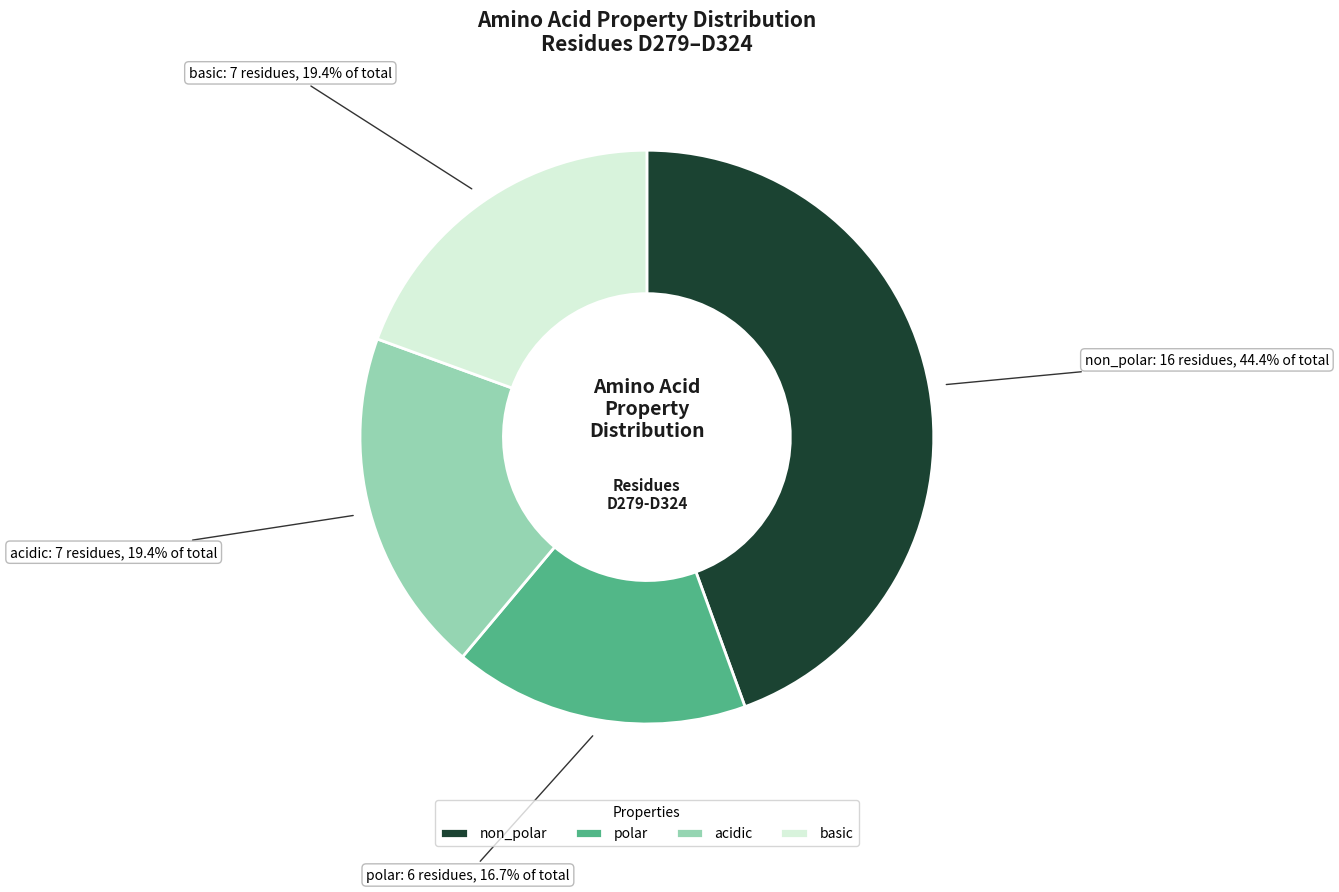

Which slice is the smallest?

polar